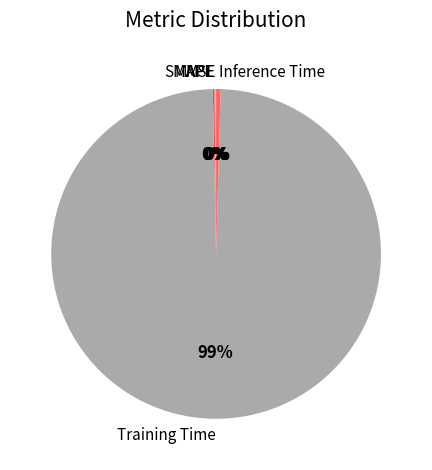

Which category accounts for the majority?

Training Time